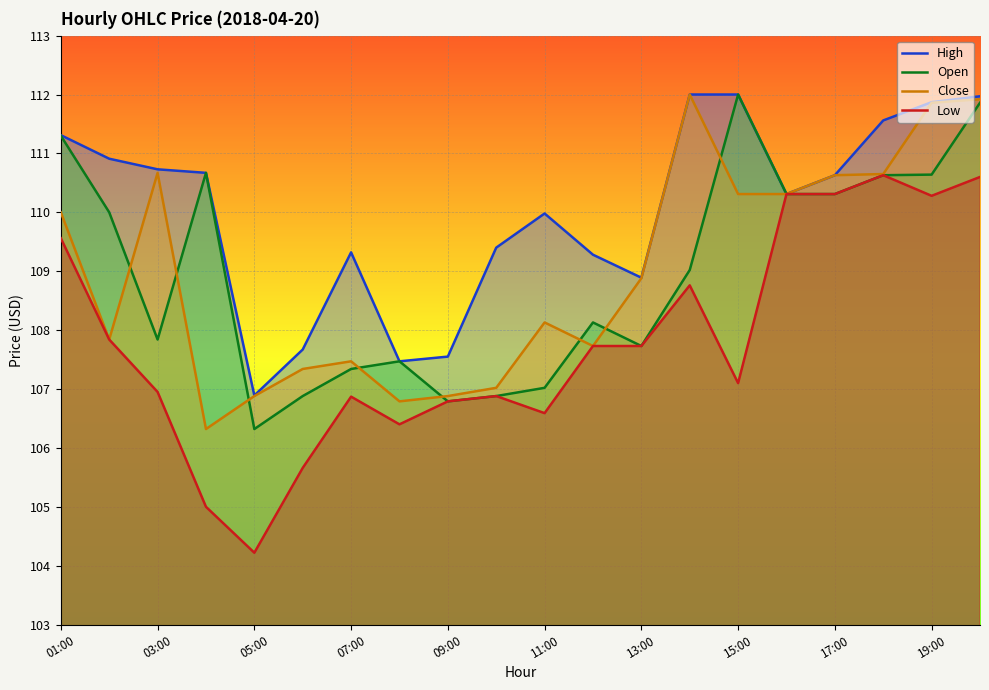

What is the difference between the High values at 13:00 and 05:00?

2.0